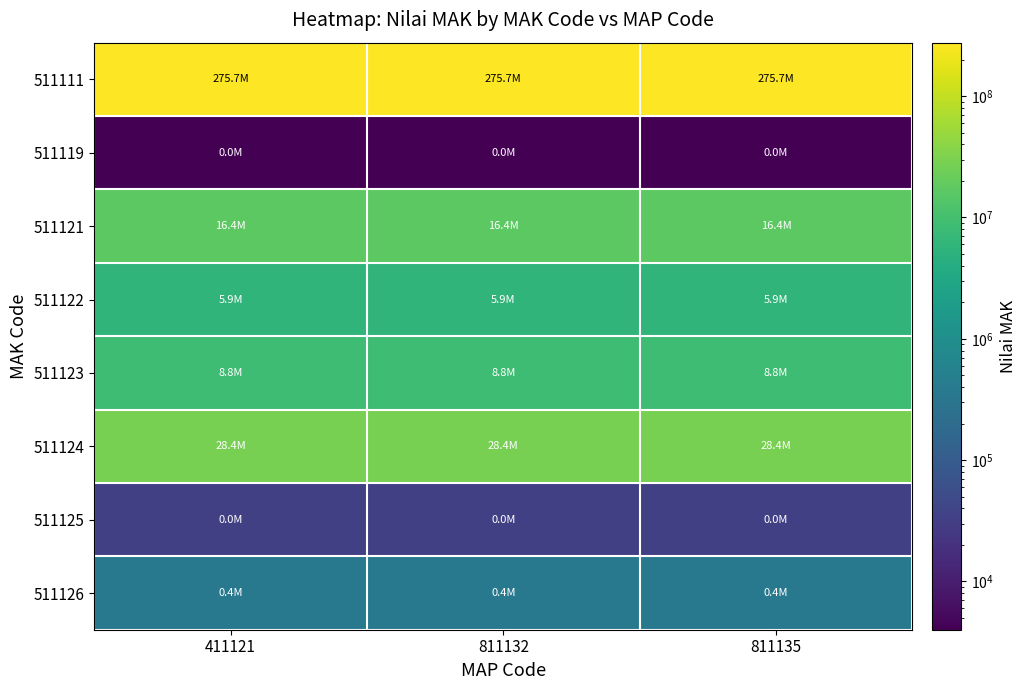

At 811132, list the series in order from smallest to largest.

511119, 511125, 511126, 511122, 511123, 511121, 511124, 511111